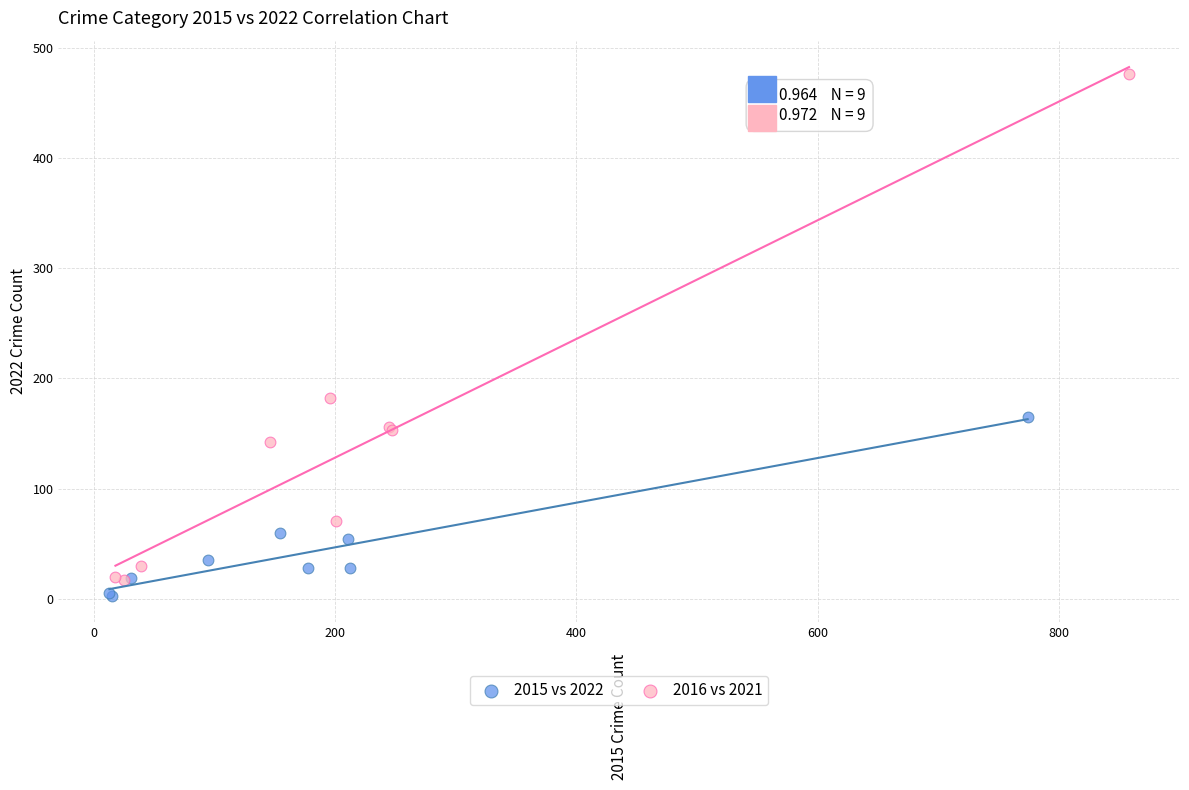

Which series contains the lowest Y value?

2015 vs 2022